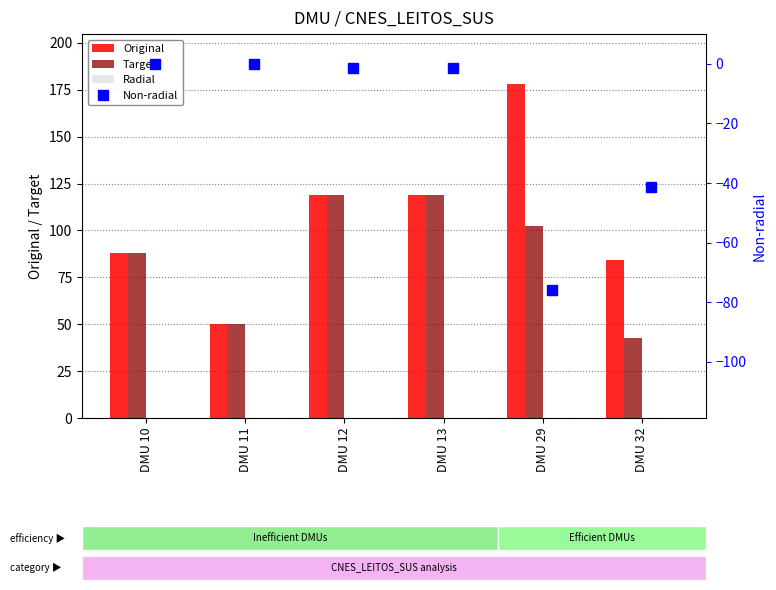

The Radial series shows 0.0 at DMU 32. True or false?

True